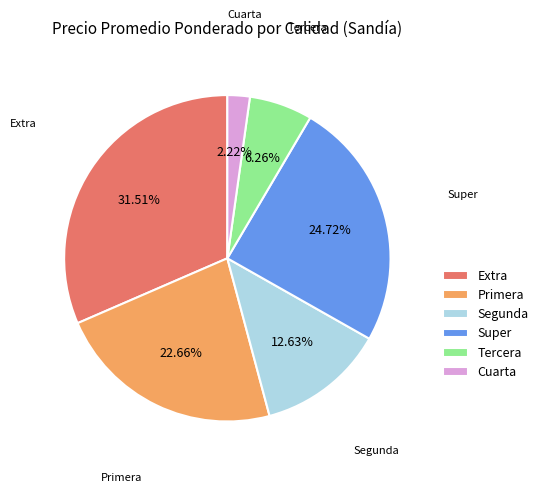

What portion of the pie excludes Extra?

68.5%